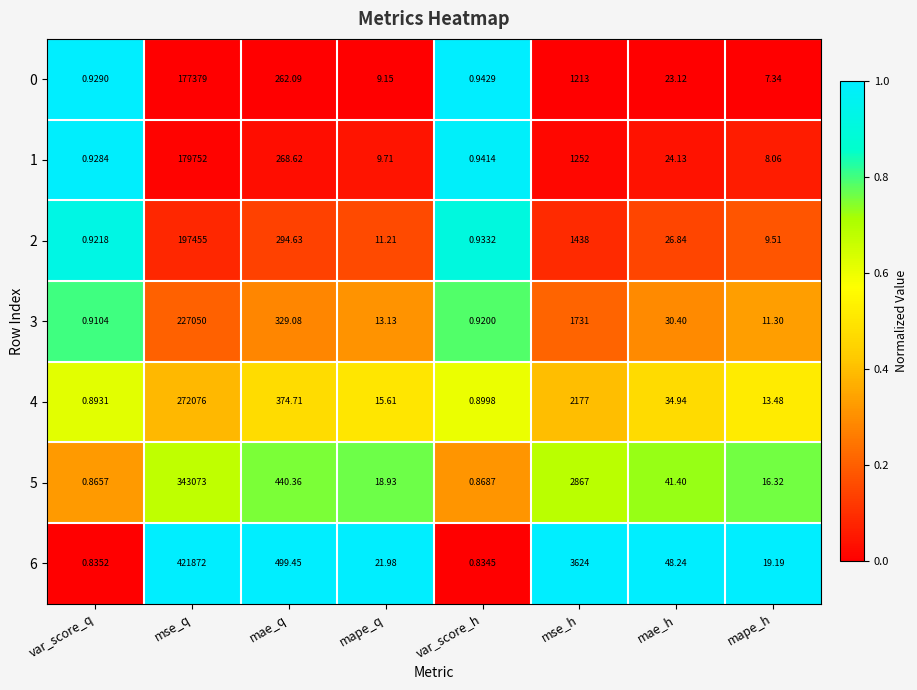

At which category is the sum across all series the highest?

mse_q